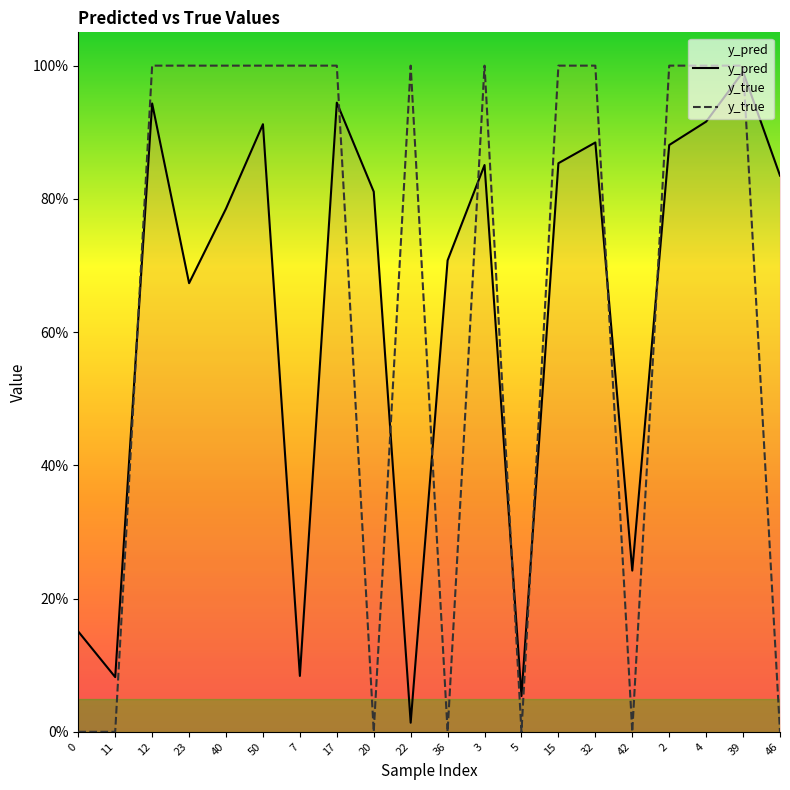

At which label is y_pred closest to 0?

22